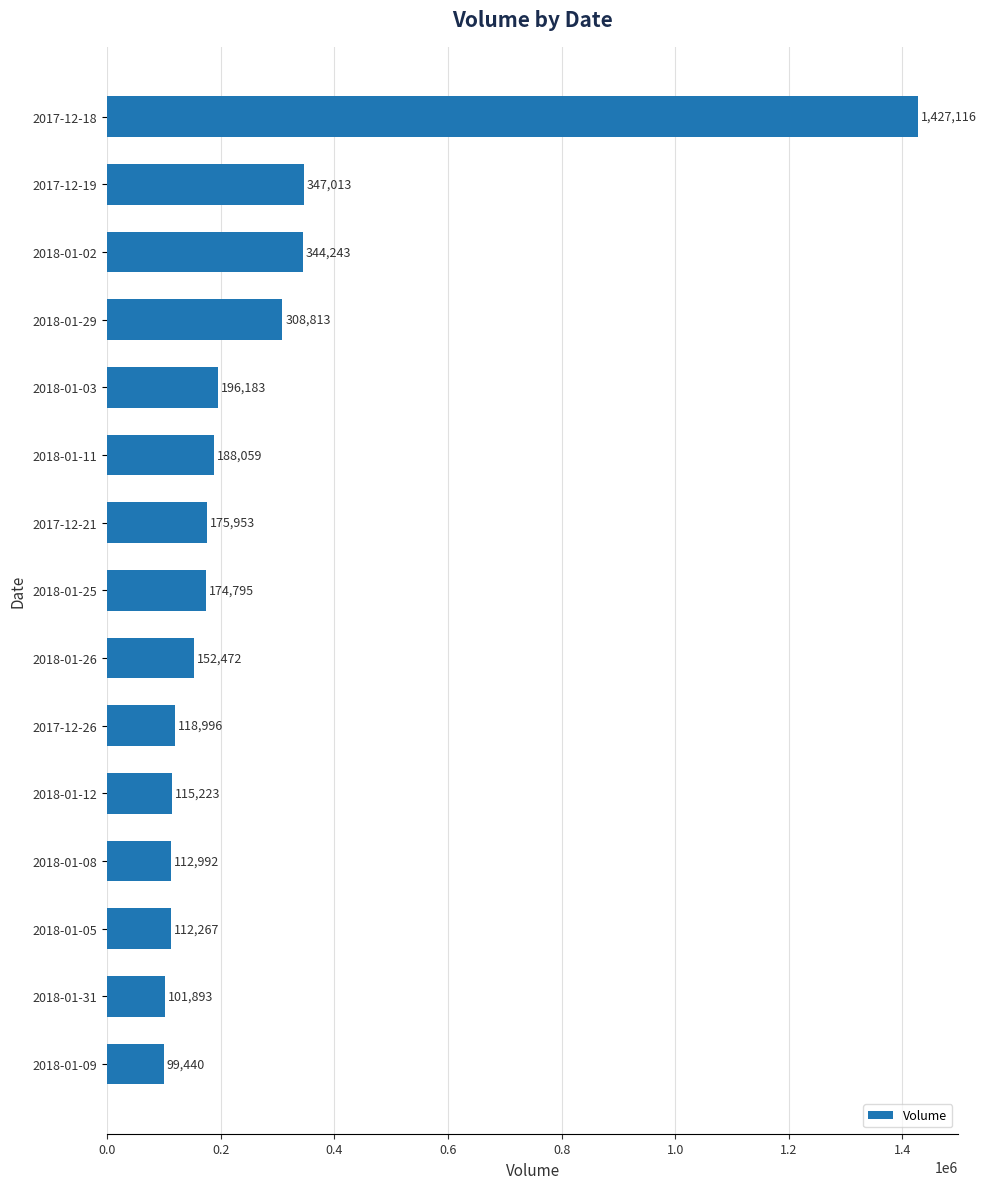

Reading bottom to top, transcribe all the data shown in this chart.

2018-01-09=99440	2018-01-31=101893	2018-01-05=112267	2018-01-08=112992	2018-01-12=115223	2017-12-26=118996	2018-01-26=152472	2018-01-25=174795	2017-12-21=175953	2018-01-11=188059	2018-01-03=196183	2018-01-29=308813	2018-01-02=344243	2017-12-19=347013	2017-12-18=1427116